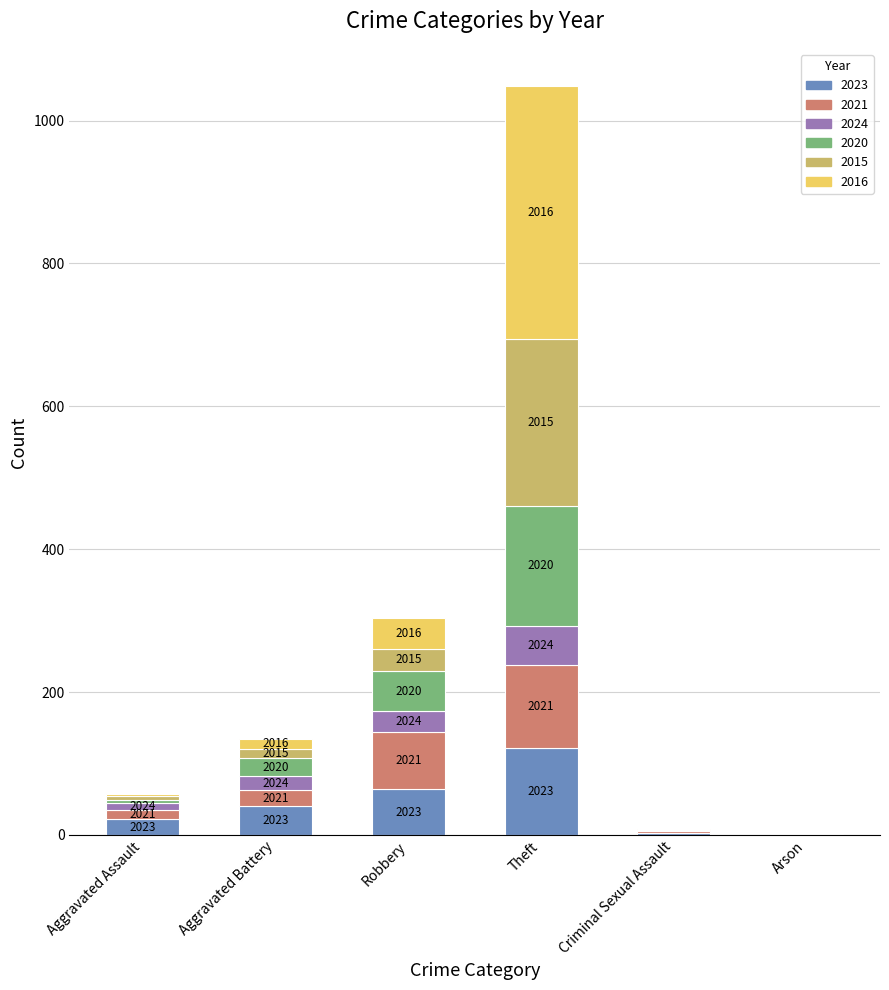

At which label does 2021 first exceed 23?

Robbery